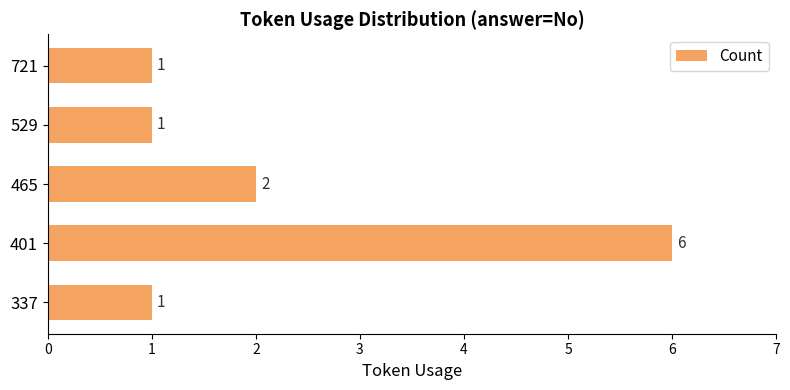

What is the change in value from 337 to 465?

+1